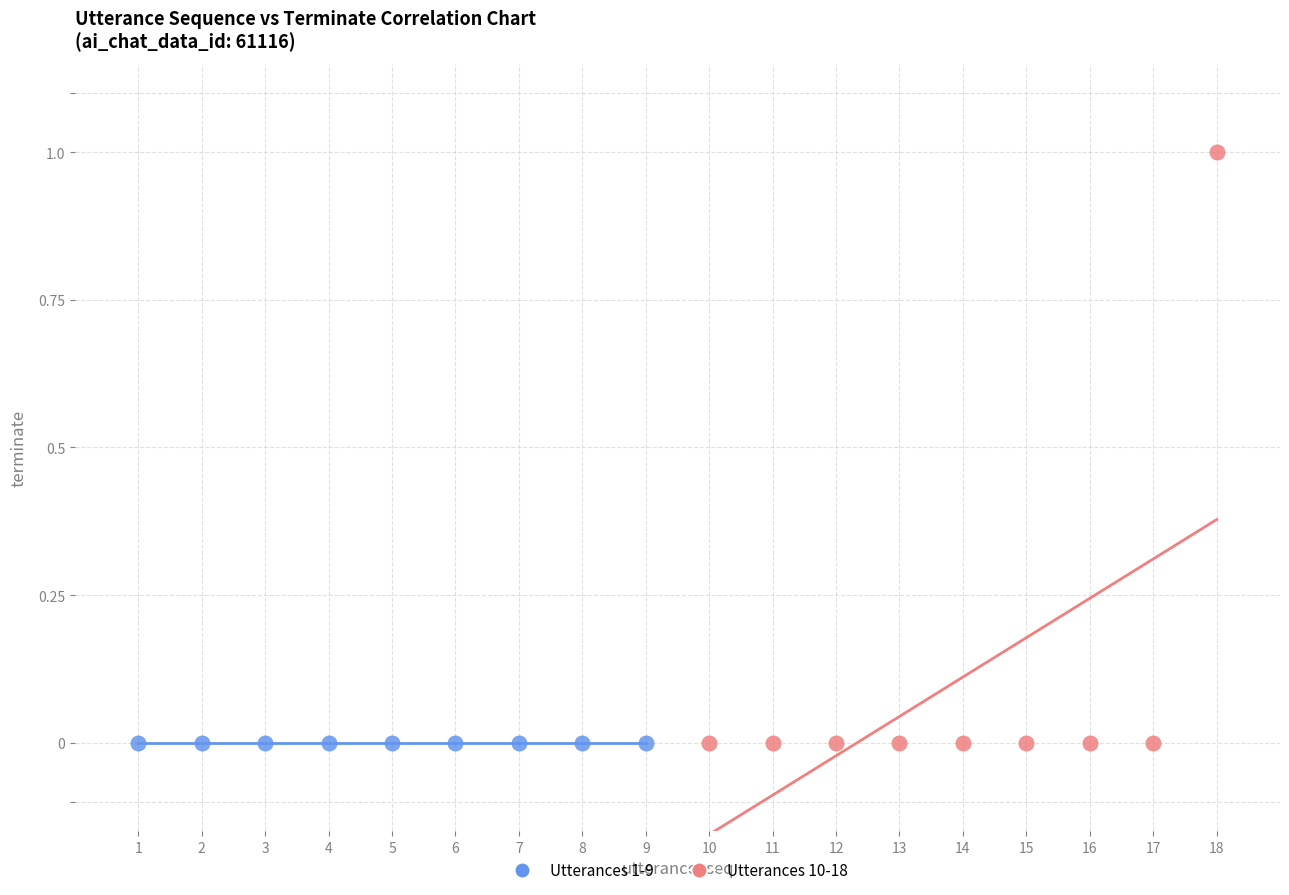

Which series contains the highest Y value?

Utterances 10-18